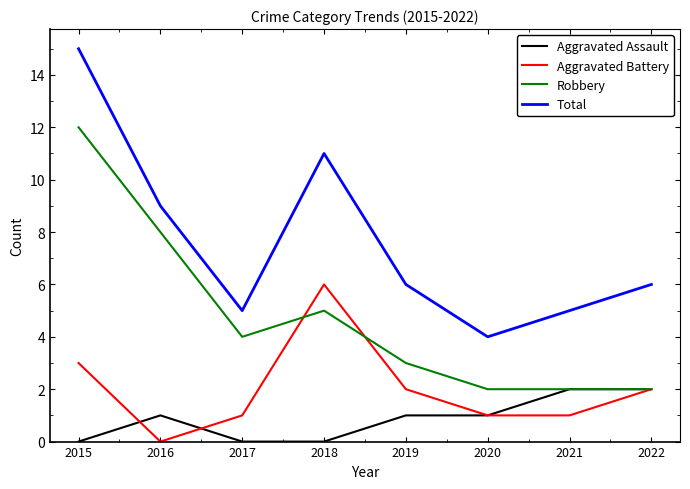

Is it true that Total equals 10 at 2022?

False